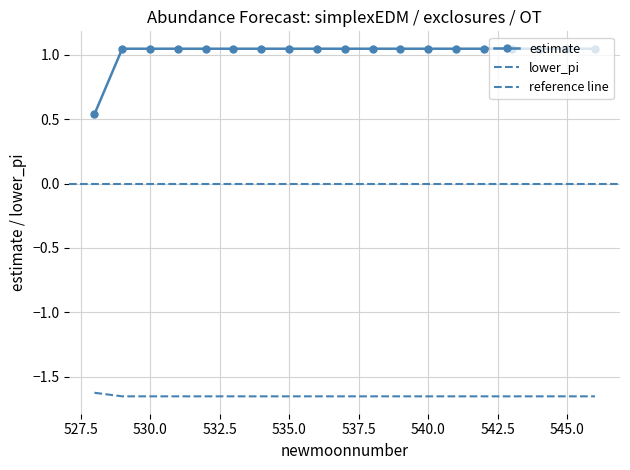

True or false: lower_pi has more than 2 points higher than both neighbors.

False